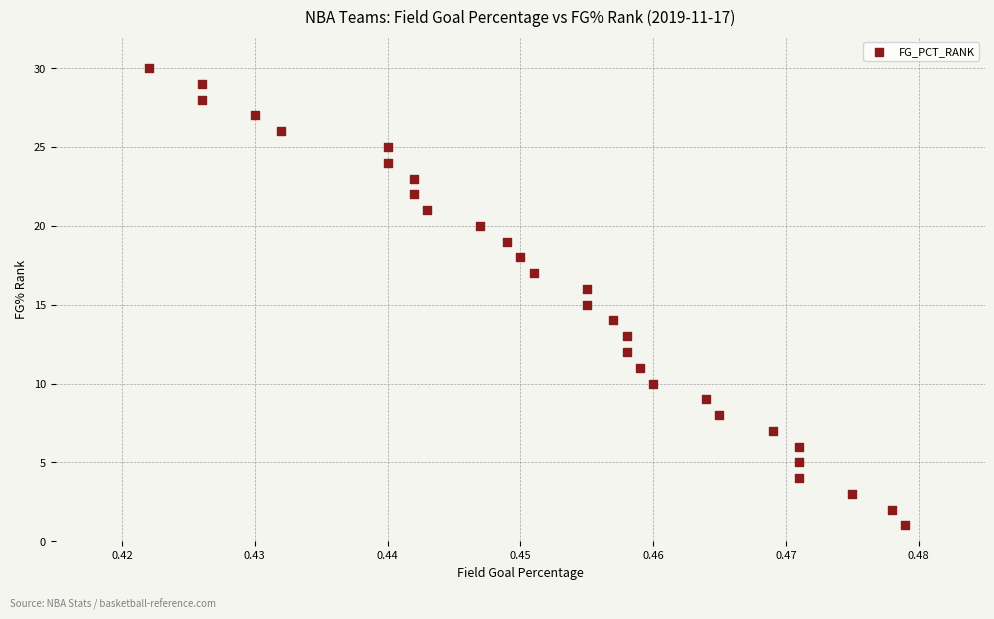

What is the range of Y values (max minus min)?

29